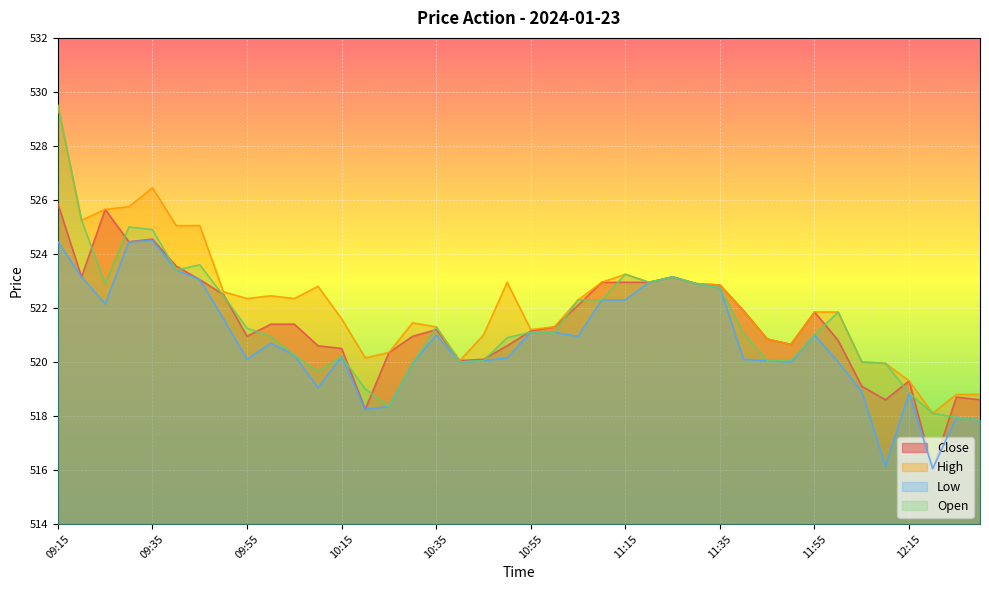

At which category is the sum across all series the highest?

09:15